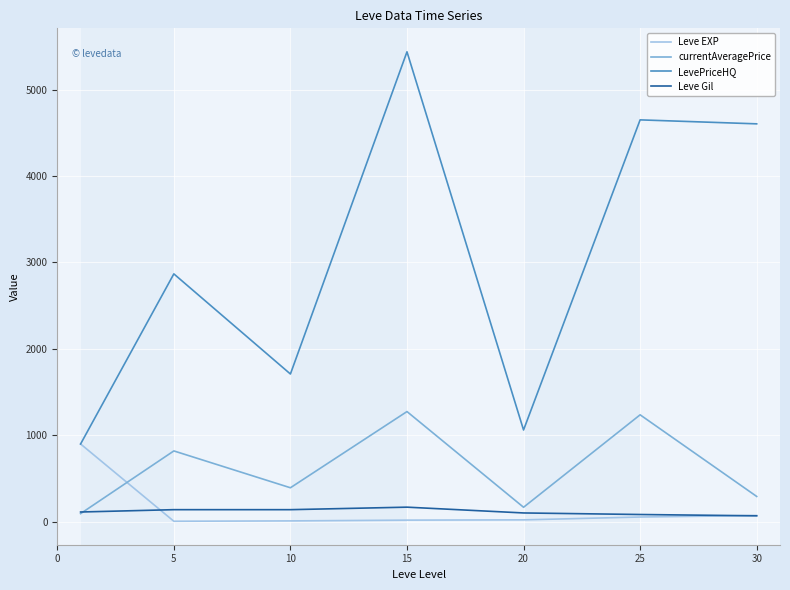

Which series has the largest range (max minus min)?

LevePriceHQ